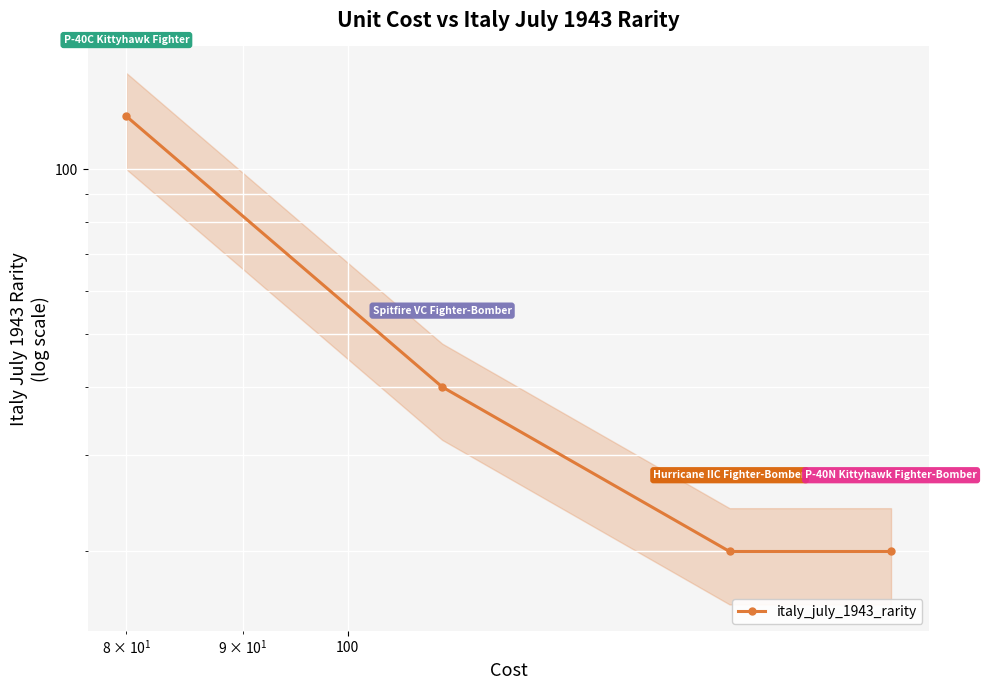

True or false: the data shows 6 at 100.

False